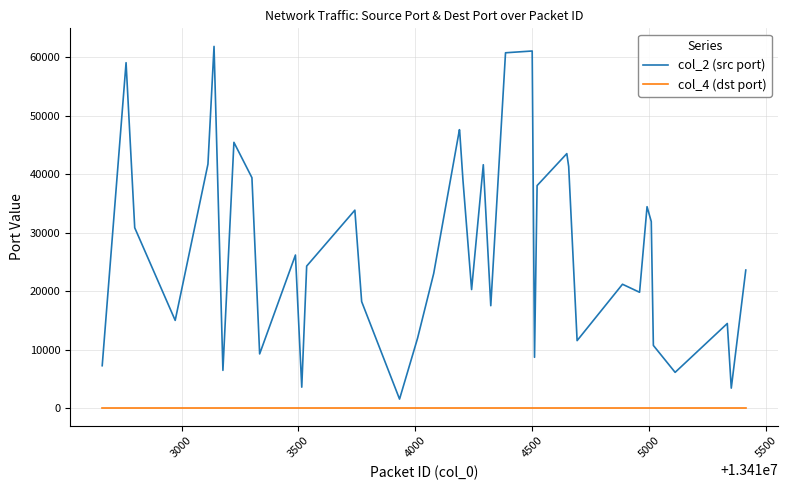

Rank the series by their average value, from lowest to highest.

col_4 (dst port), col_2 (src port)